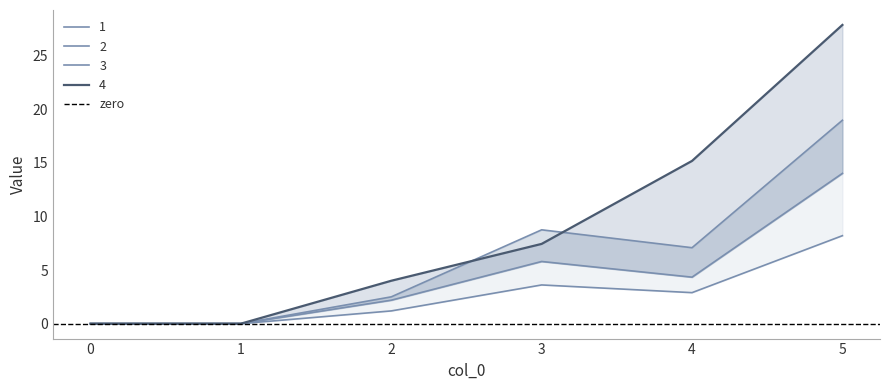

Rank the series at 0 from lowest to highest value.

1, 2, 3, 4